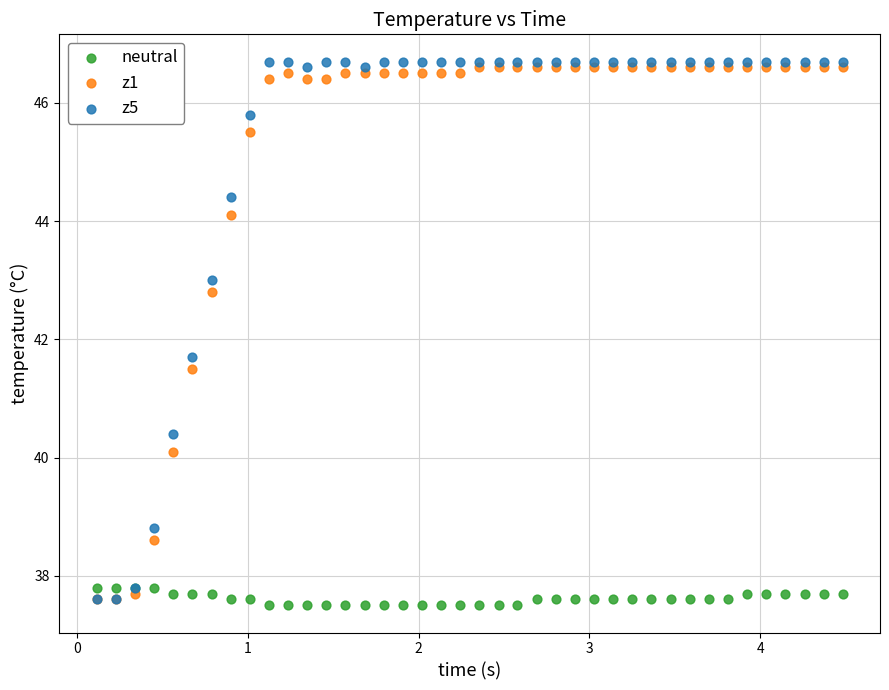

Which series contains the lowest Y value?

neutral